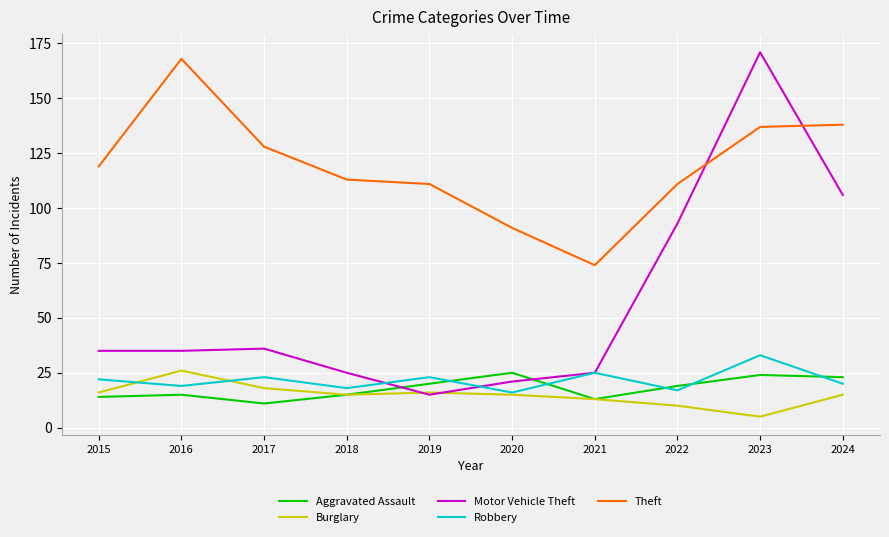

True or false: Robbery and Theft intersect in this chart.

False